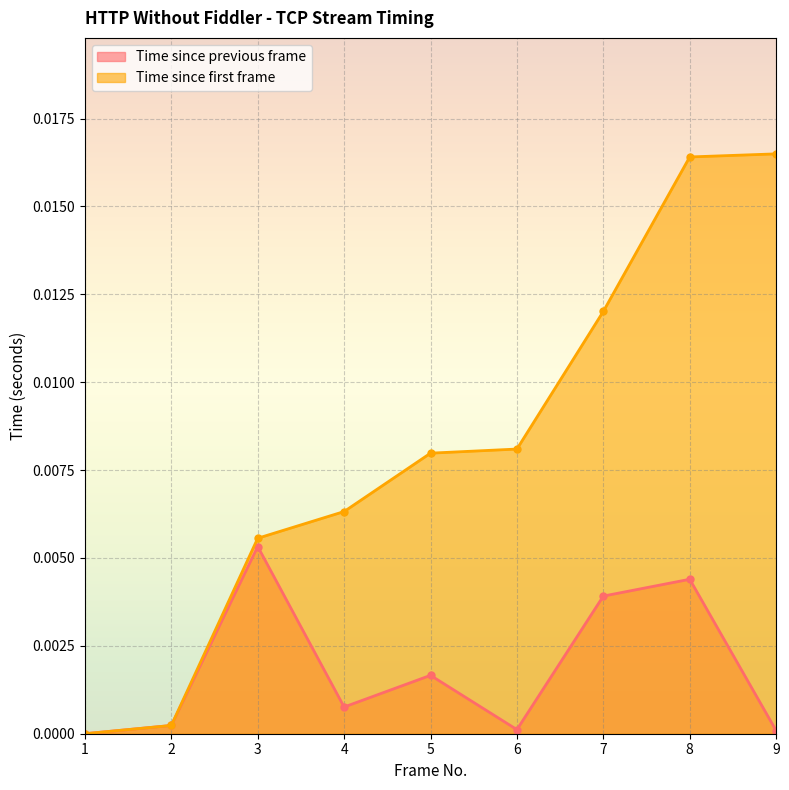

Which series has the largest total across all categories?

Time since first frame